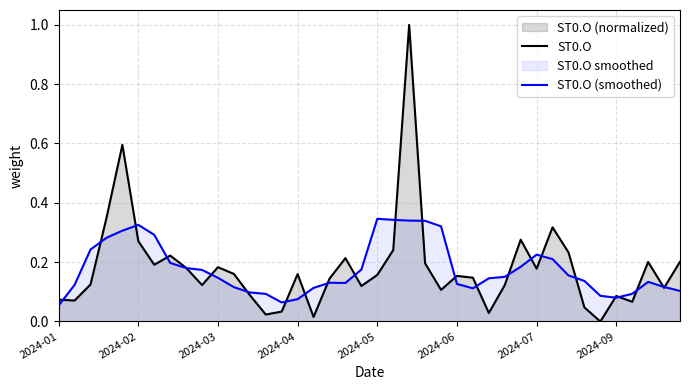

What is the difference between the second highest and second lowest values in the ST0.O series?

0.6